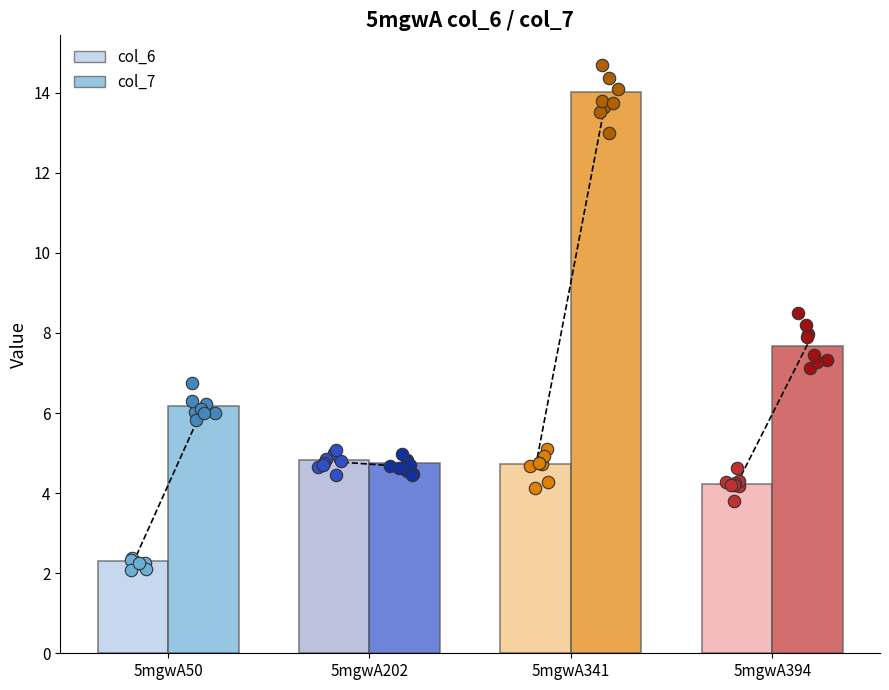

Which series has the largest total across all categories?

col_7